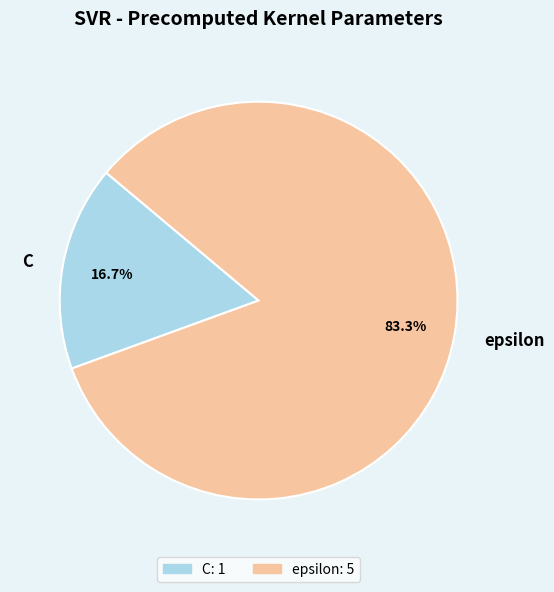

How many slices are in this pie chart?

2